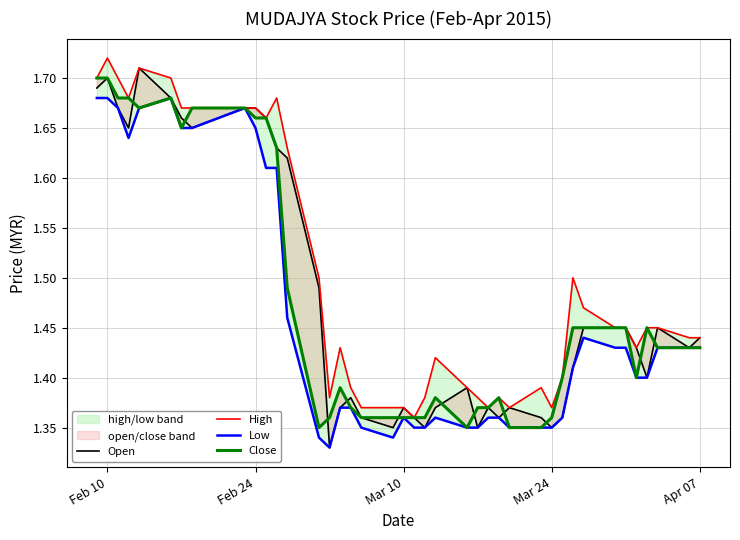

In High, how many points are lower than both neighbors (excluding endpoints)?

8